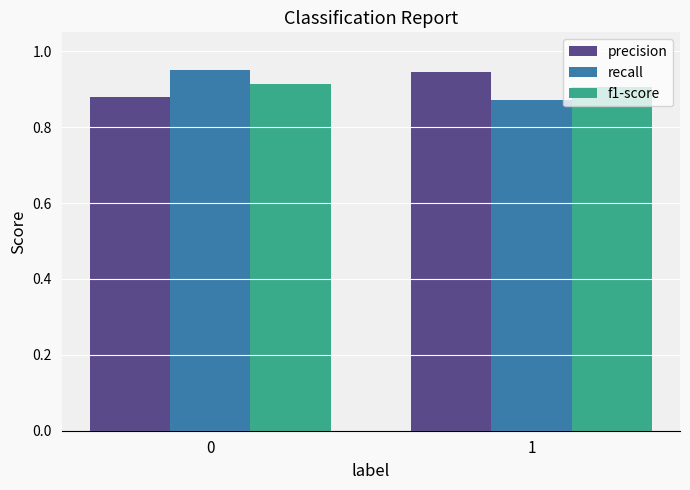

At how many categories does at least one series exceed 0?

2